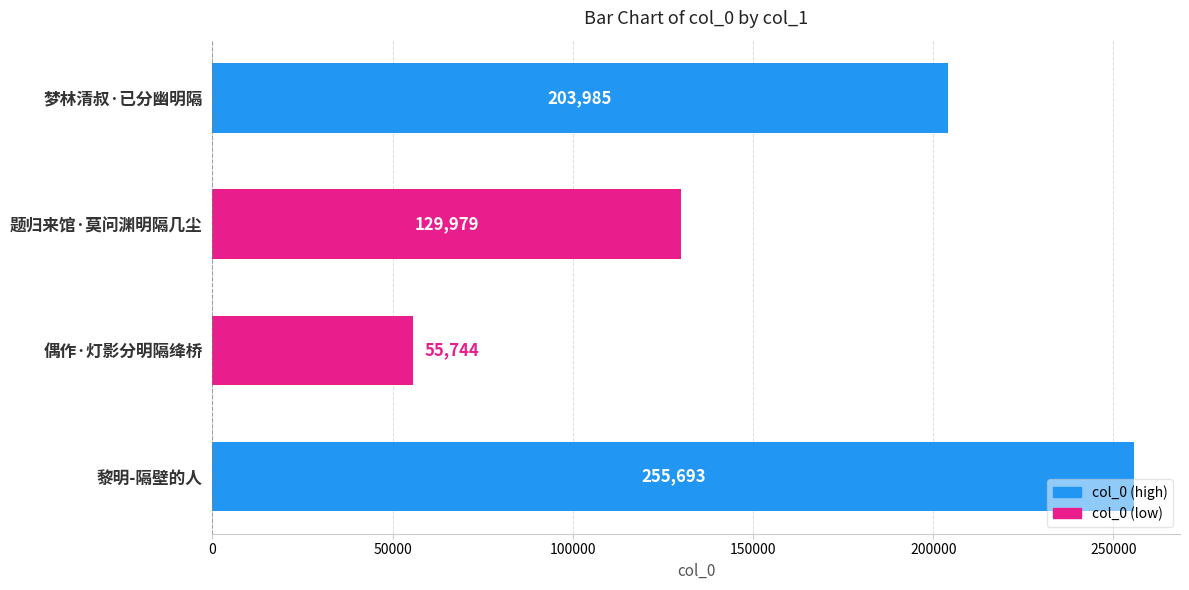

At which category does the chart reach its peak across all series?

黎明-隔壁的人